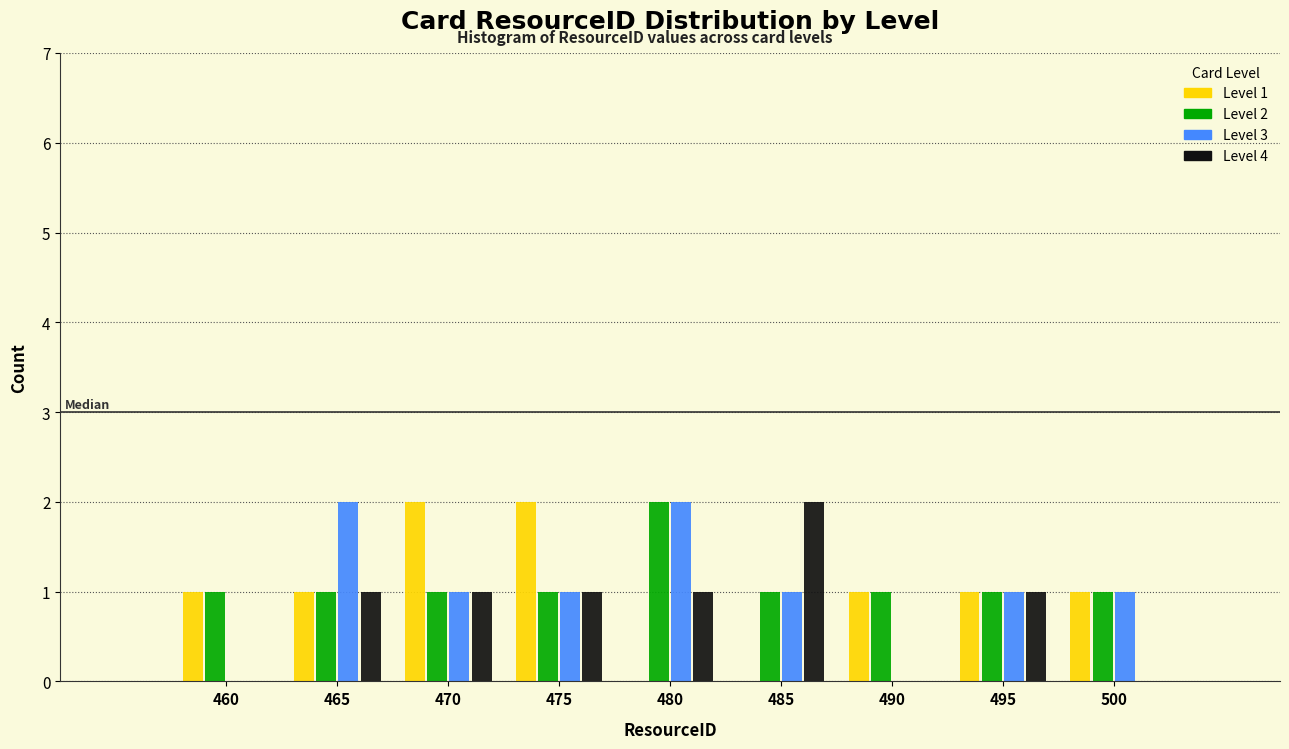

What is the sum of all Level 3 values?

9